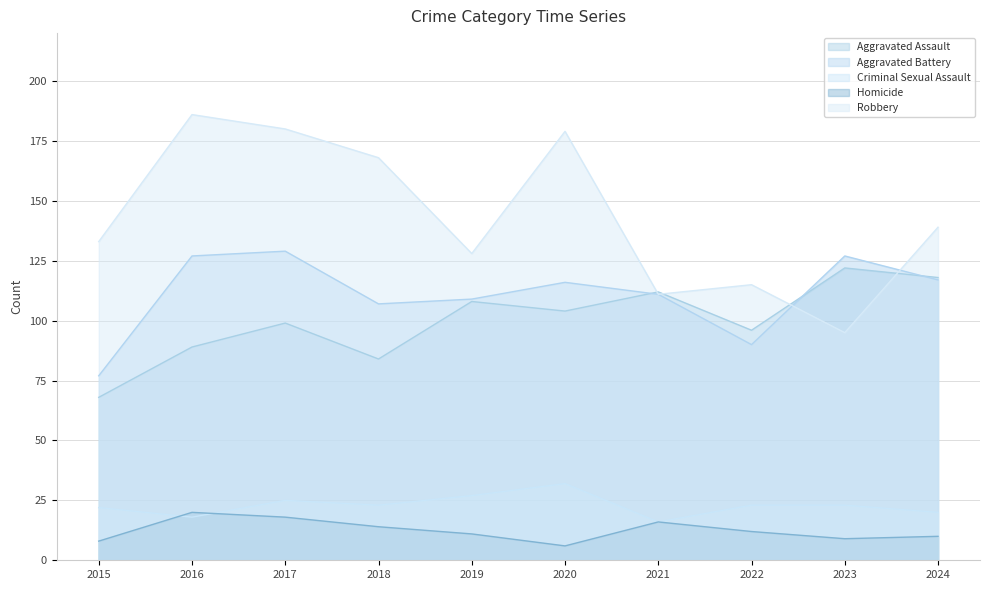

In Criminal Sexual Assault, how many points are higher than both neighbors (excluding endpoints)?

2